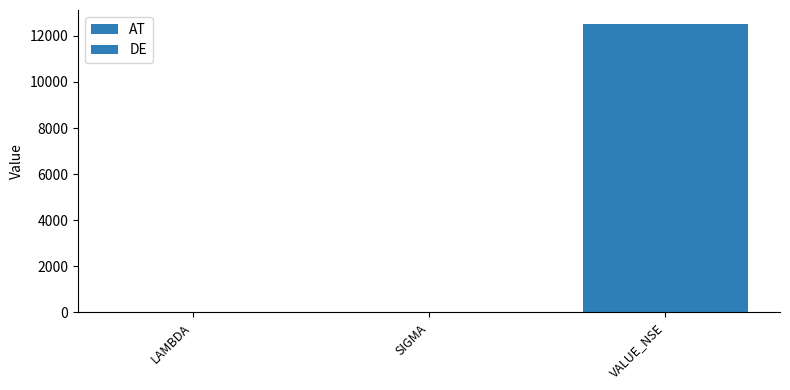

What is the label of the 2nd bar from the left?

SIGMA